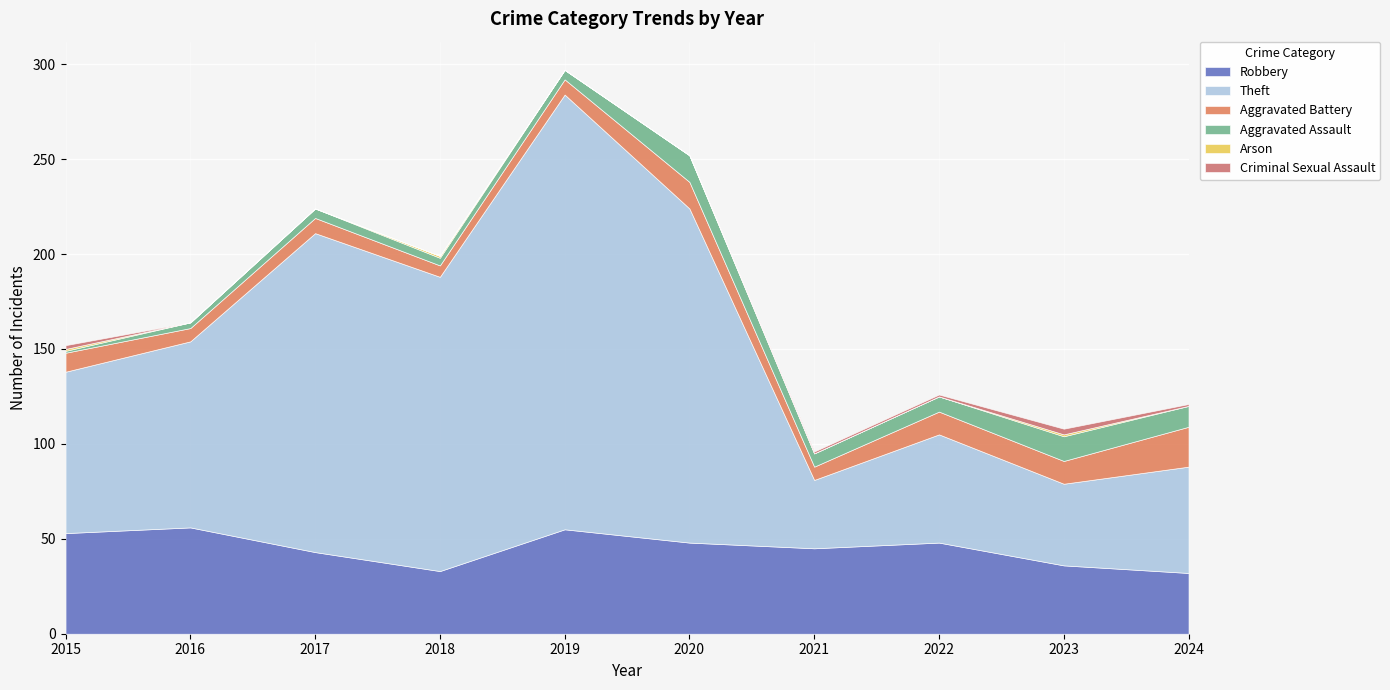

What is the difference between the Aggravated Assault values at 2019 and 2020?

9